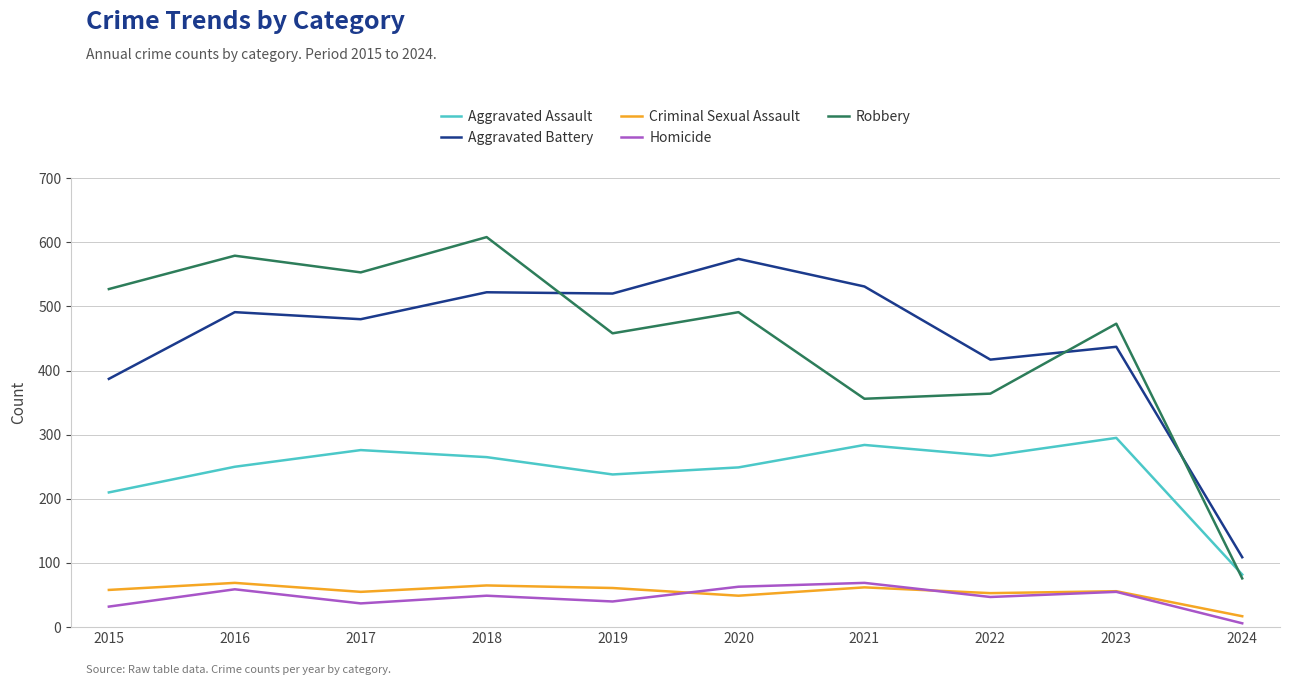

The value of Robbery at 2022 is 571. True or false?

False